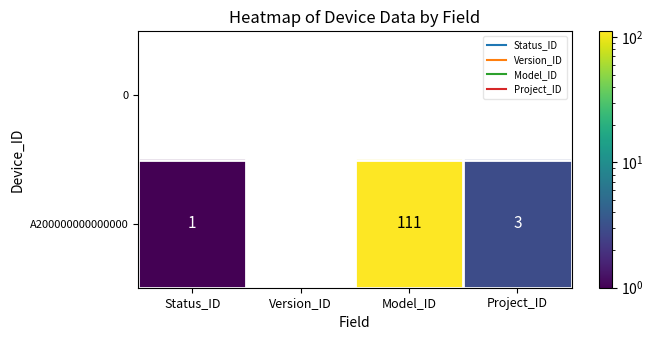

What is the total value across all series at Project_ID?

3